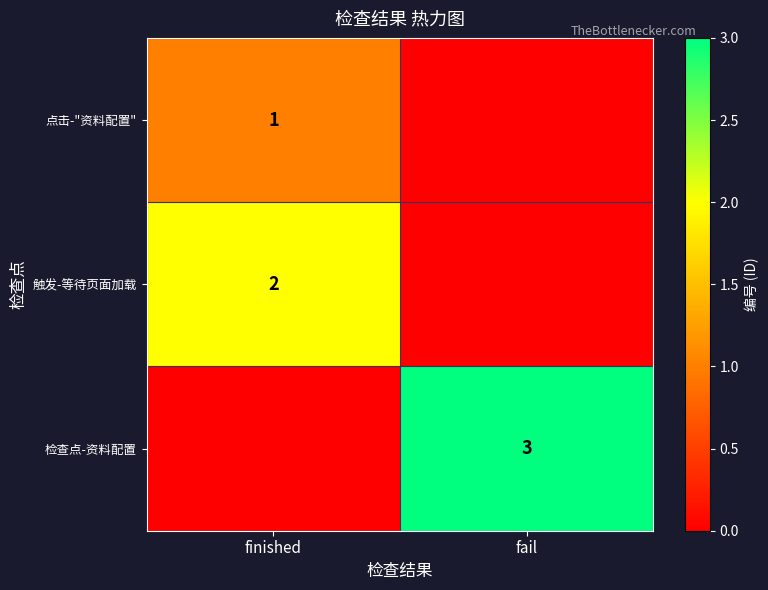

Is the value of 点击-"资料配置" at finished greater than the value of 检查点-资料配置 at fail?

No